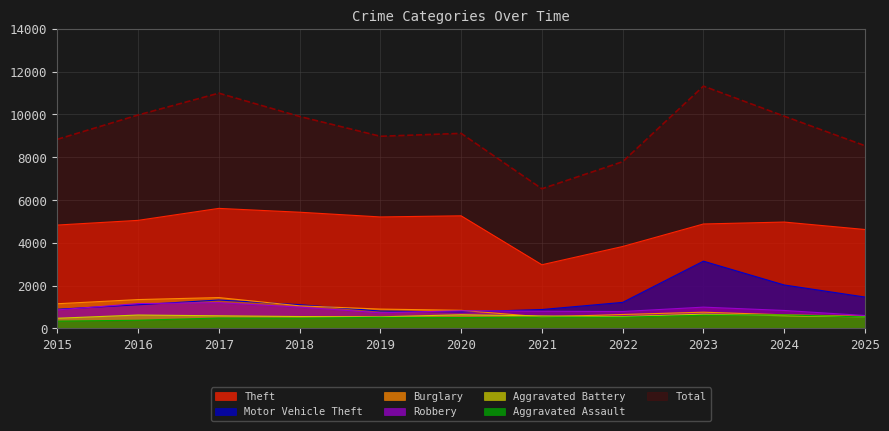

The Motor Vehicle Theft series shows 892 at 2015. True or false?

True